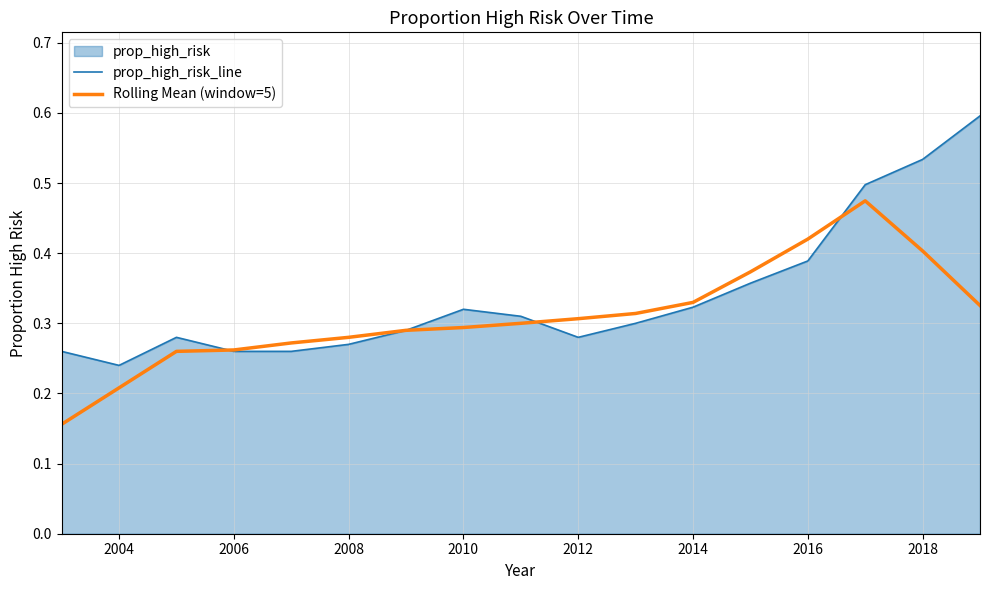

What is the average value of the prop_high_risk_line series?

0.3